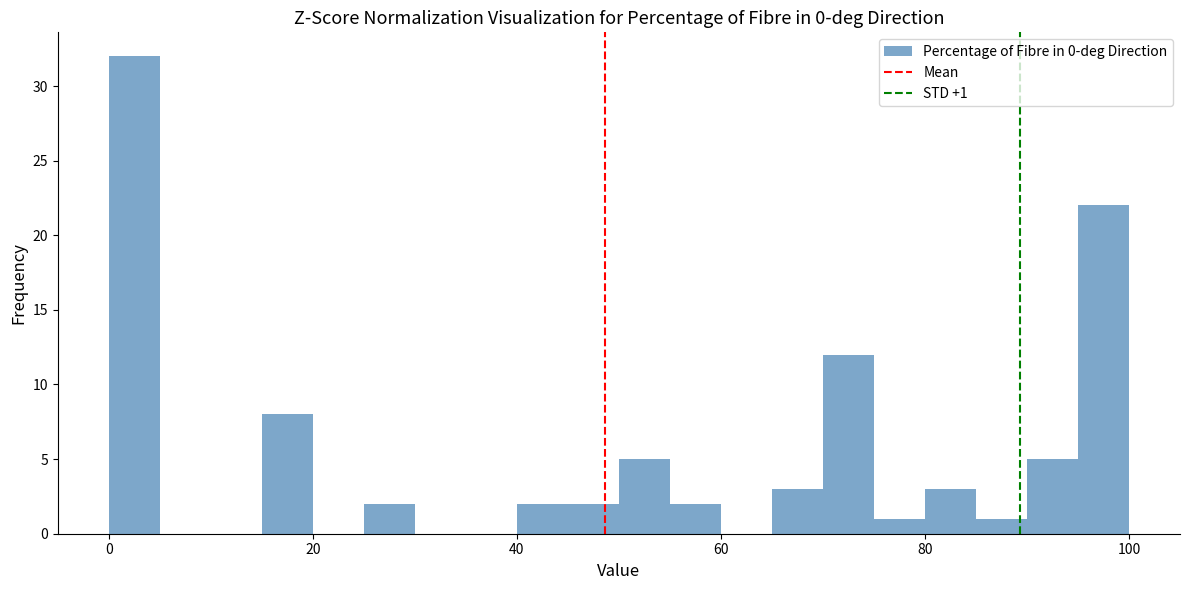

Read against the x-axis, roughly where is the centre of the tallest bar?

2